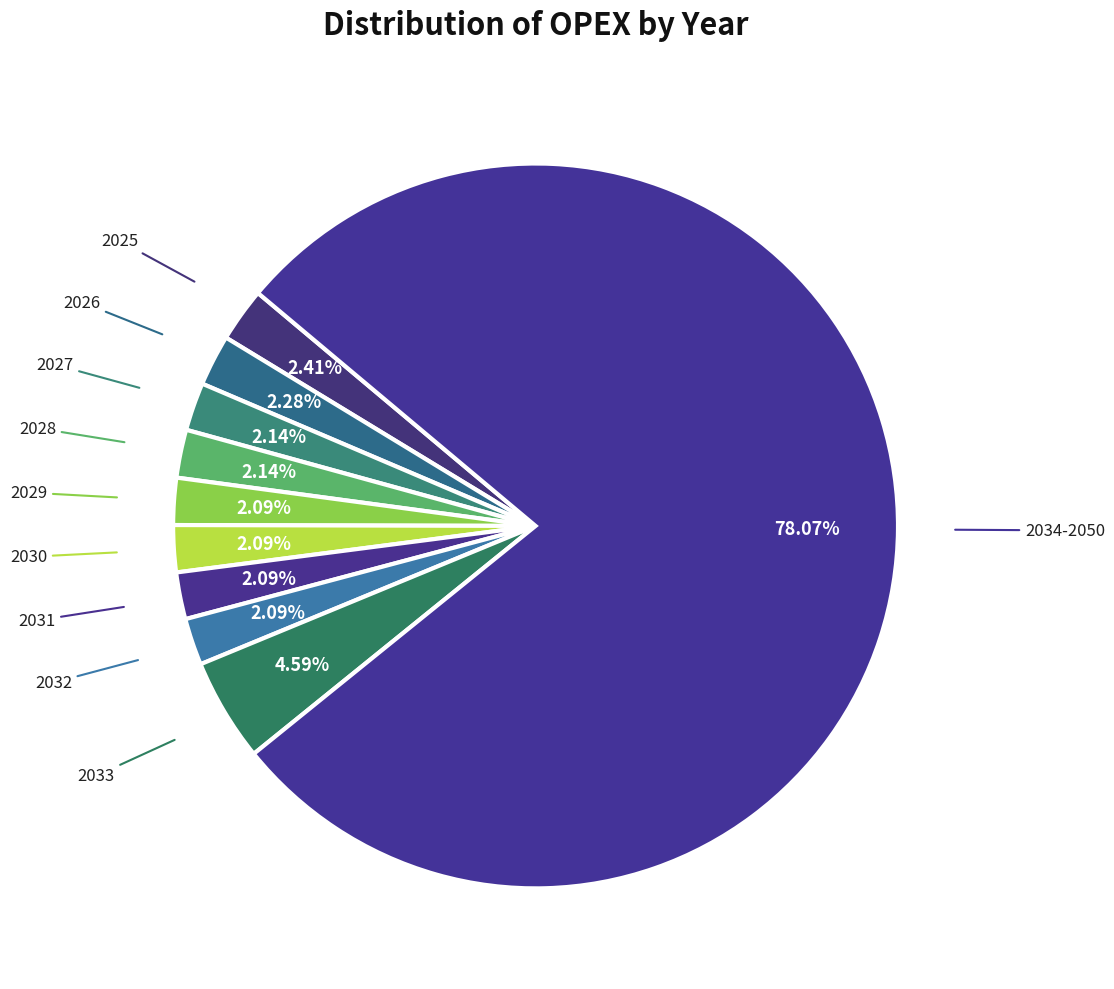

How many slices are in this pie chart?

10